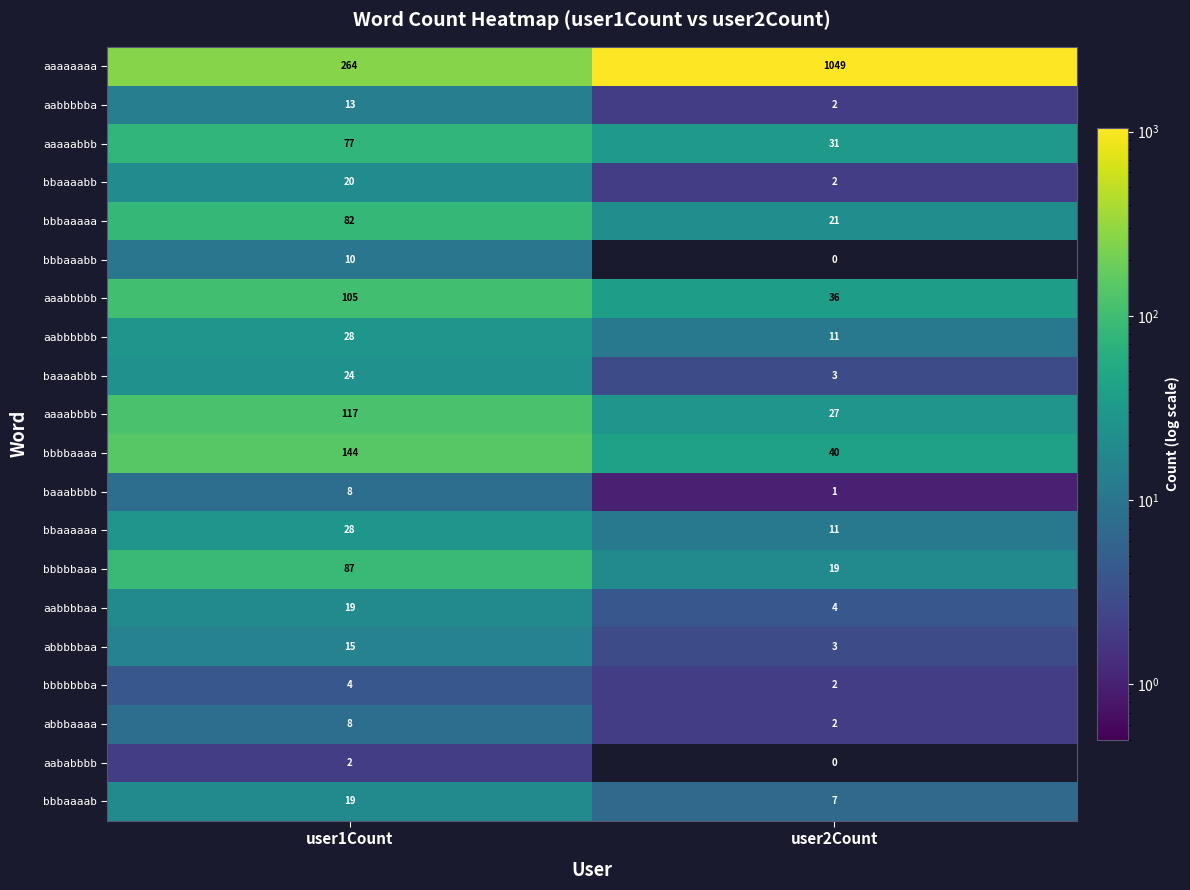

What is the total value across all series at user1Count?

1074